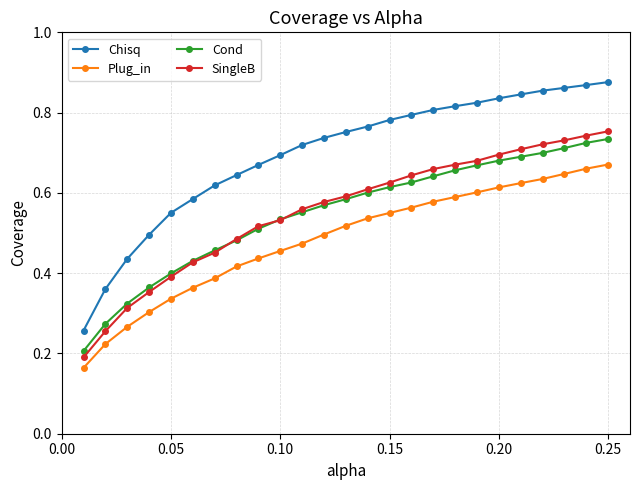

Which series has the largest total across all categories?

Chisq